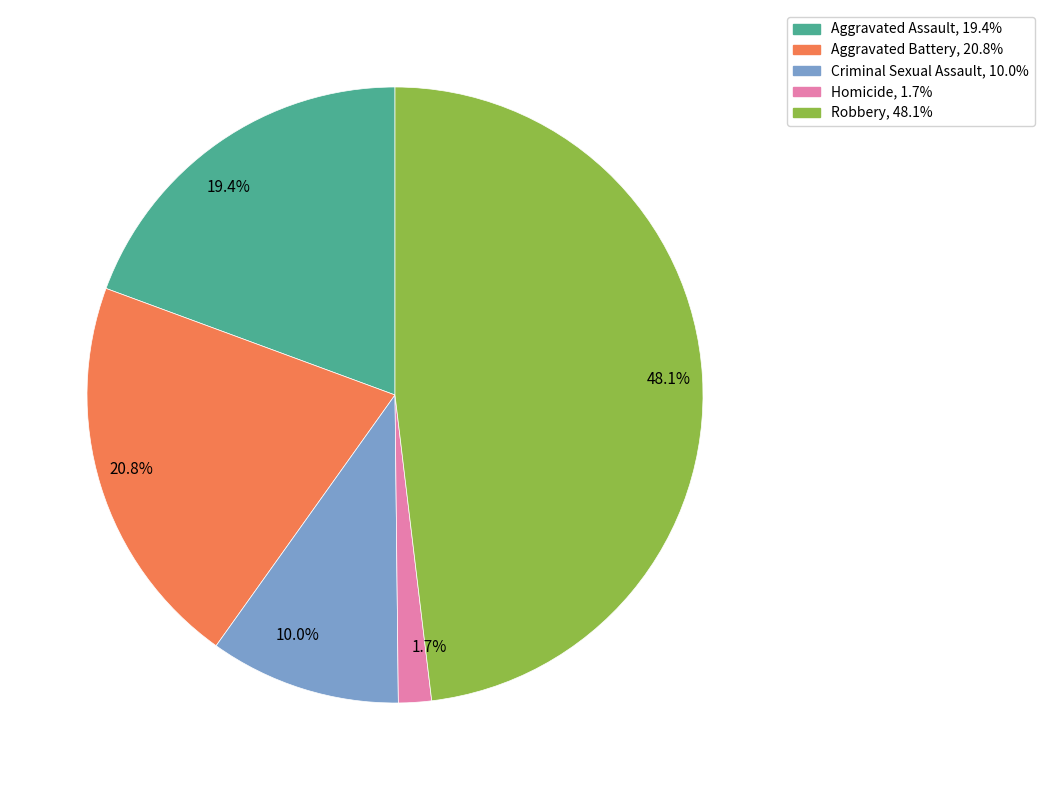

How many slices are in this pie chart?

5